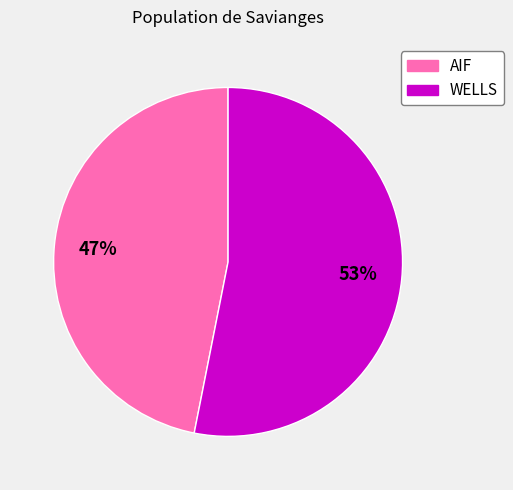

Which category has the smallest portion of the pie?

AIF